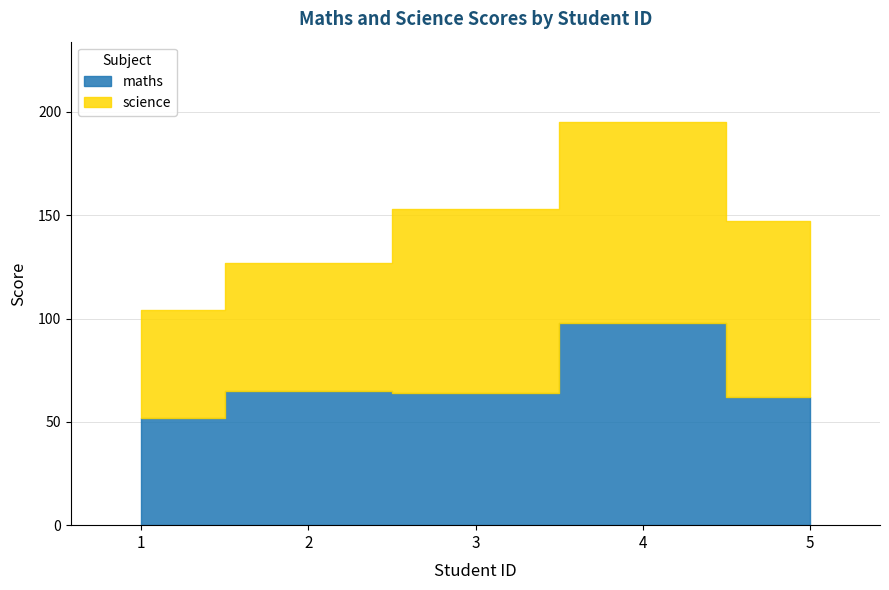

What is the smallest value displayed?

52